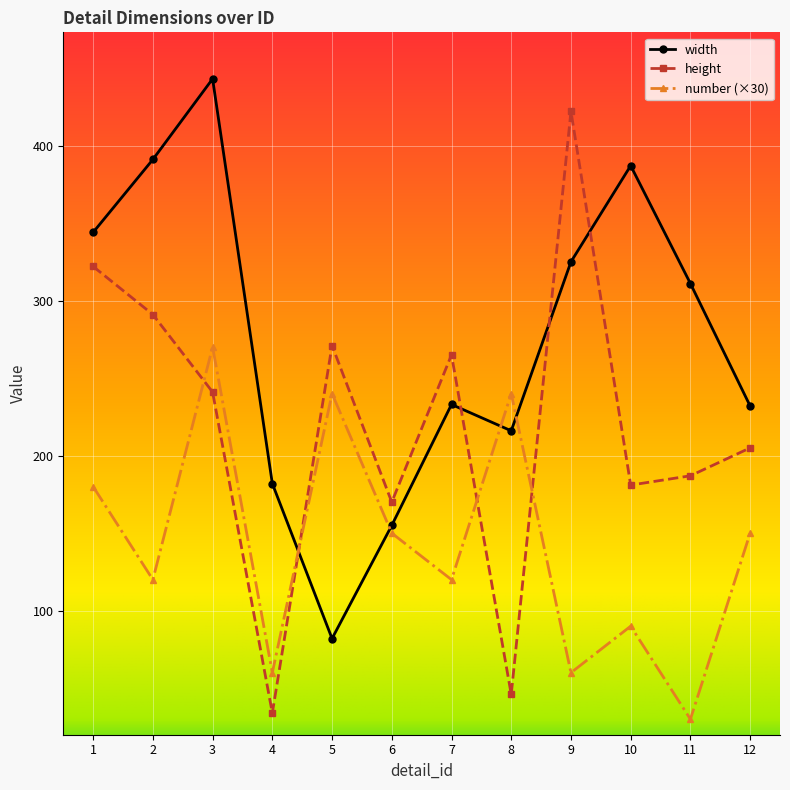

What is the sum of the height values at 3 and 2?

532